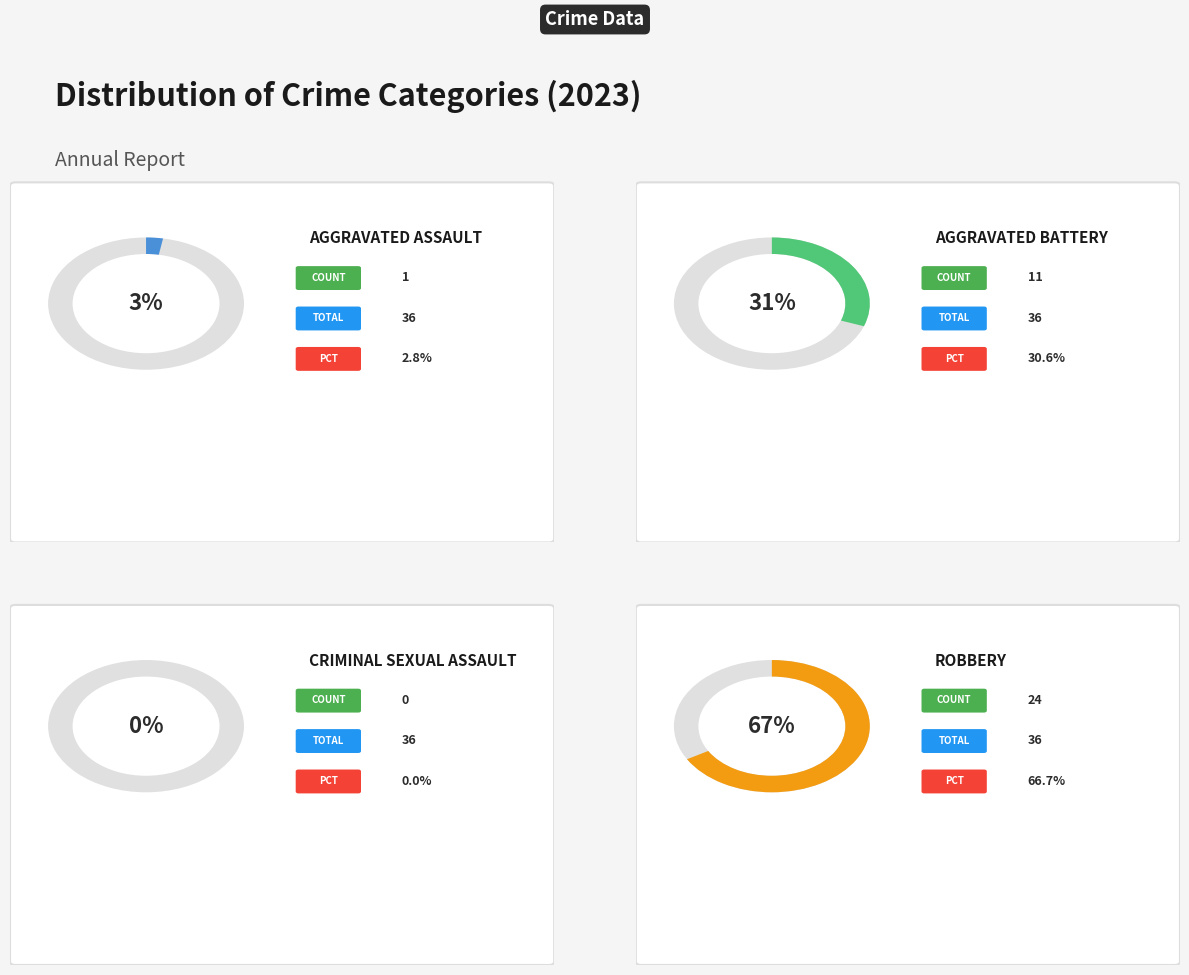

What percentage is the Aggravated Assault slice, to the nearest percent?

3%